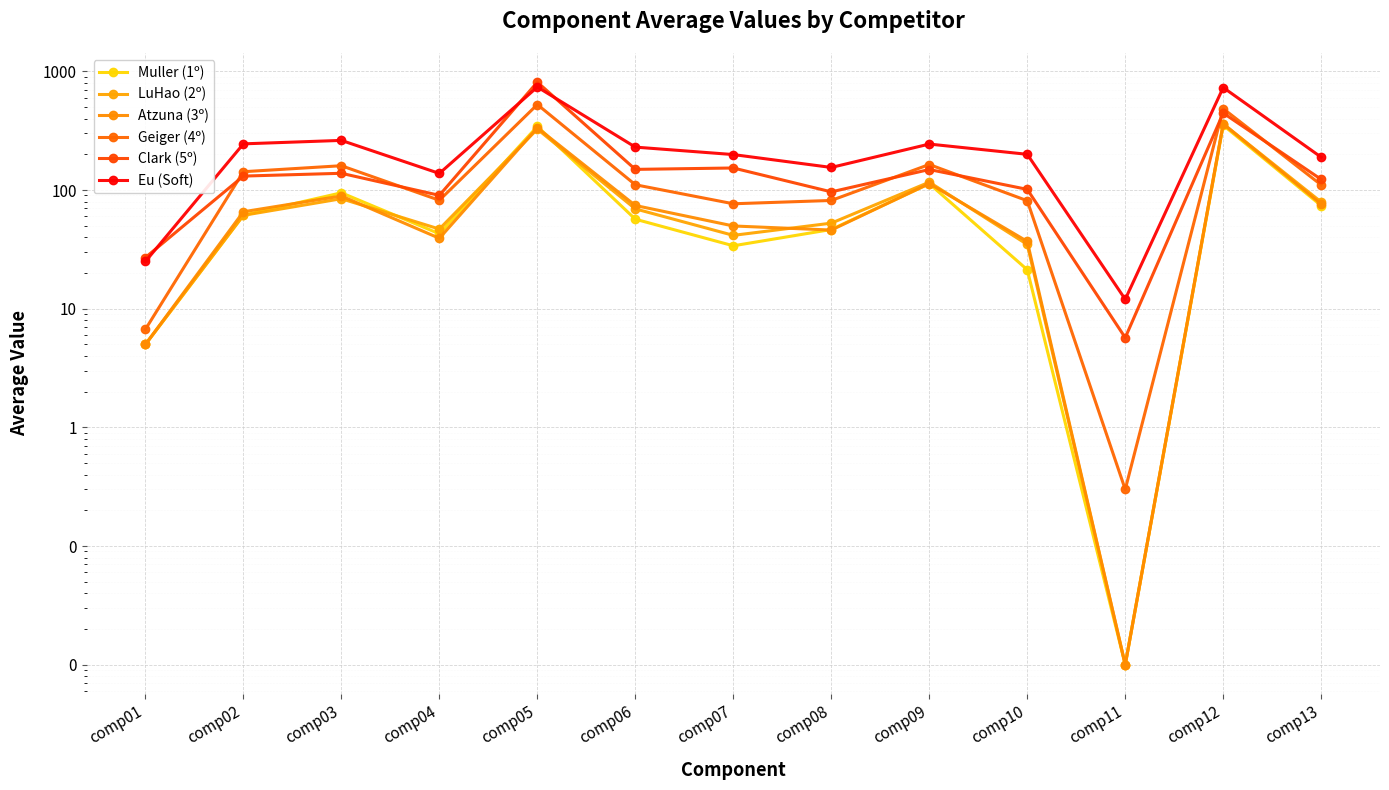

True or false: Muller (1º) and Geiger (4º) cross at least once.

False